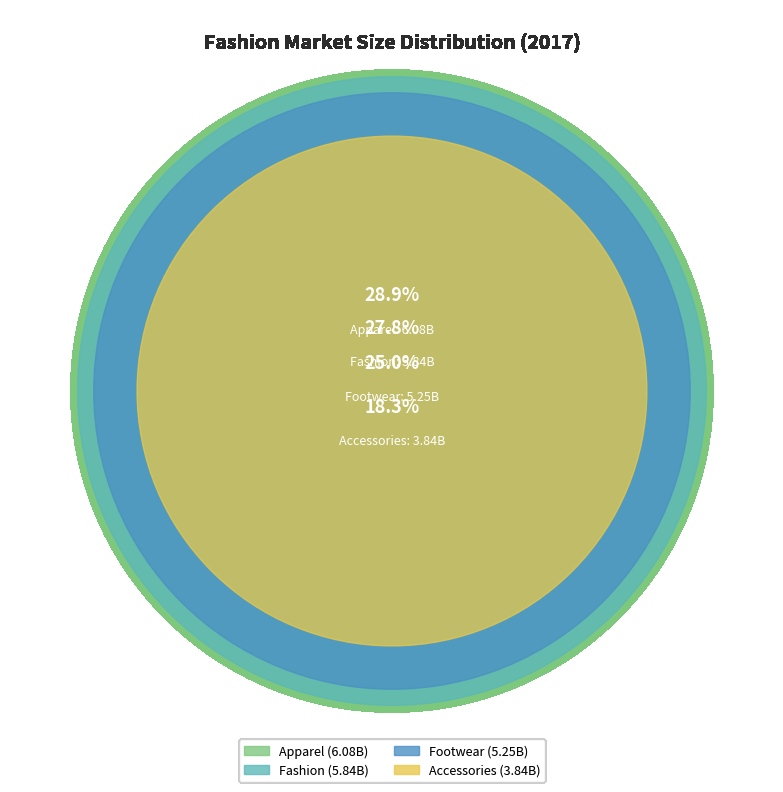

Rank the categories by value from lowest to highest.

Accessories, Footwear, Fashion, Apparel